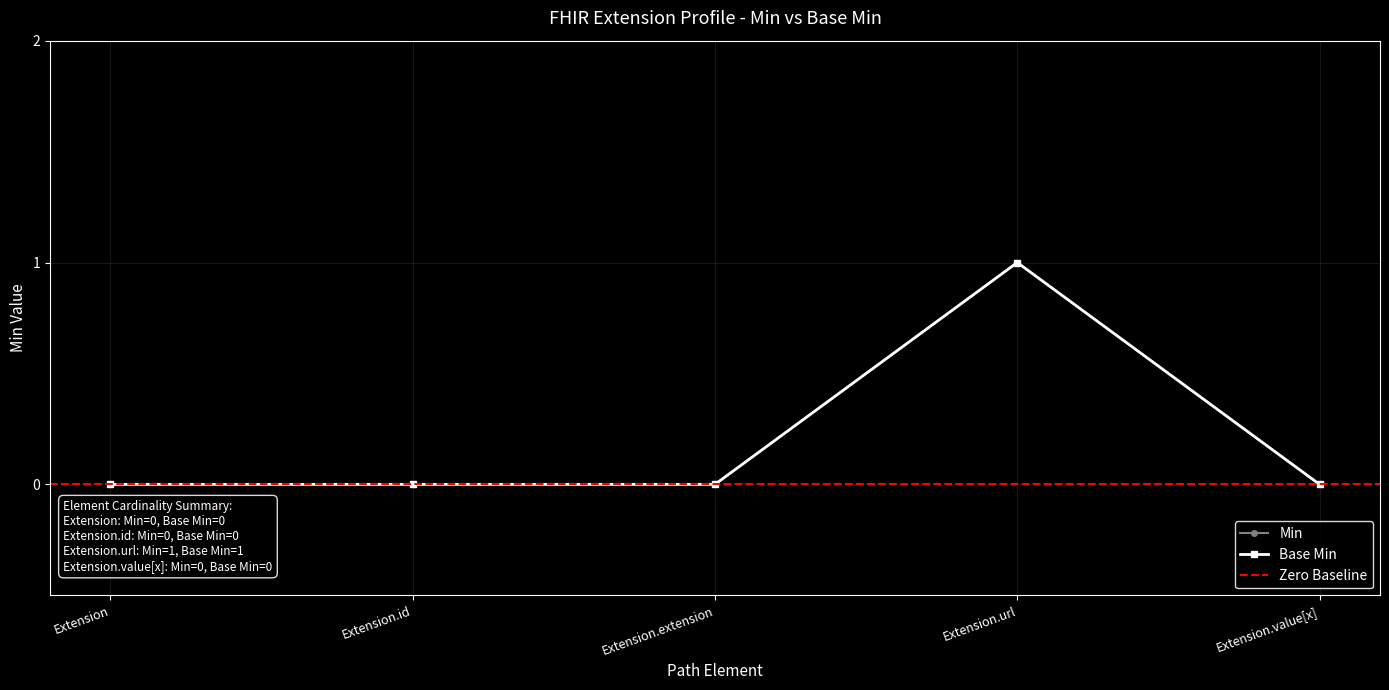

How many interior local peaks does the Min series have?

1